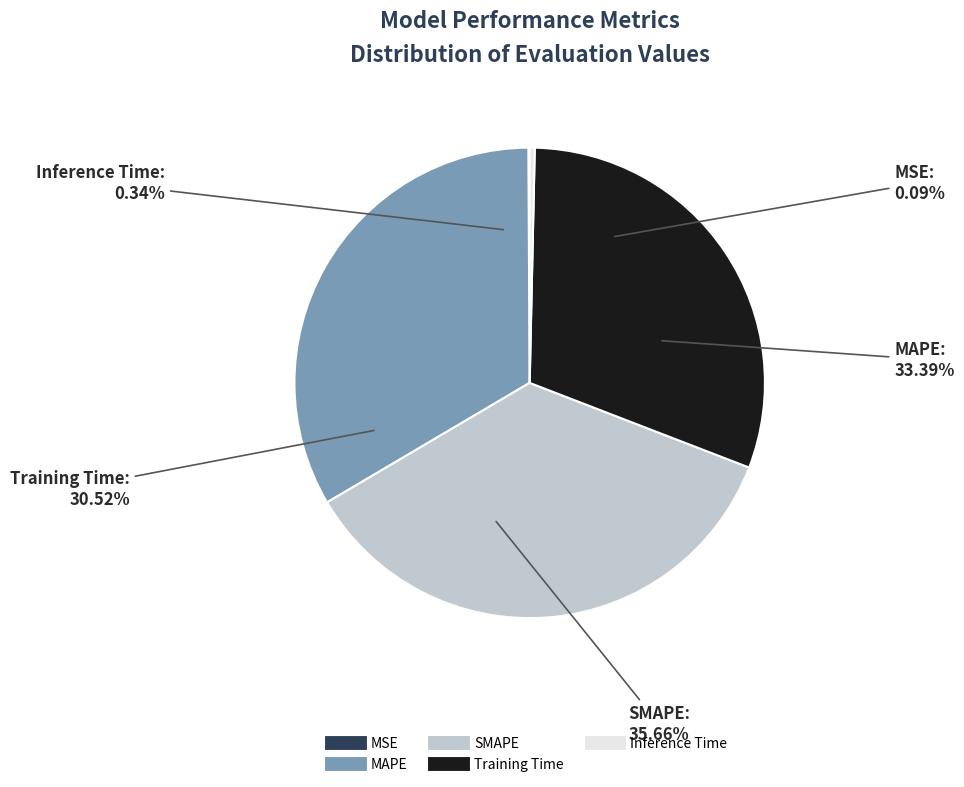

Is there a majority slice in this chart?

No